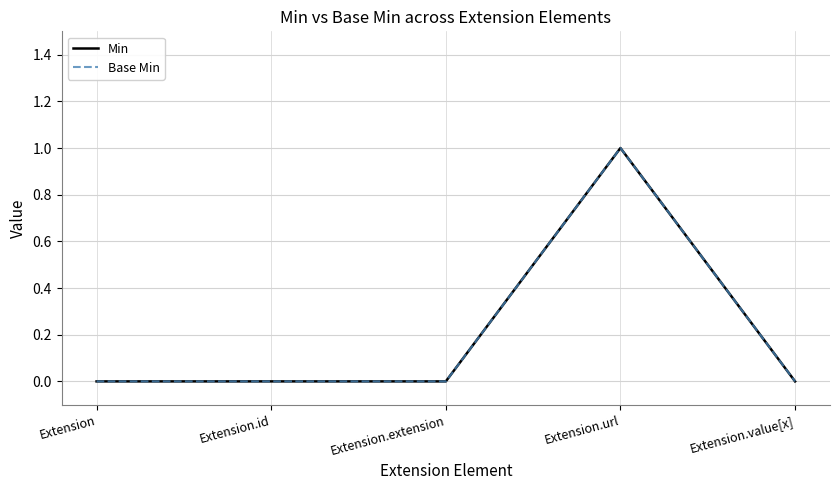

What is the label of the 1st point from the right?

Extension.value[x]